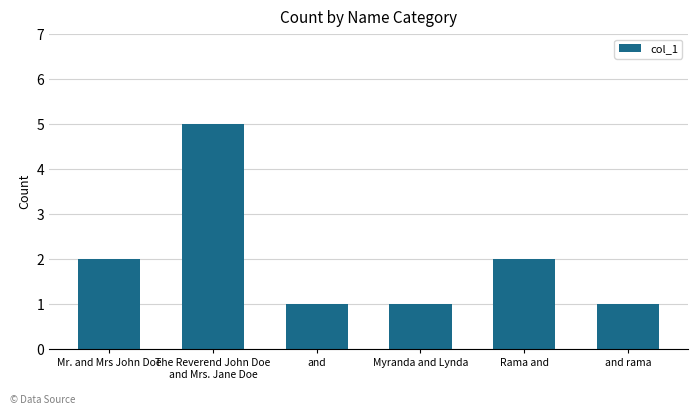

What is the difference between the values at Myranda and Lynda and Mr. and Mrs John Doe?

1